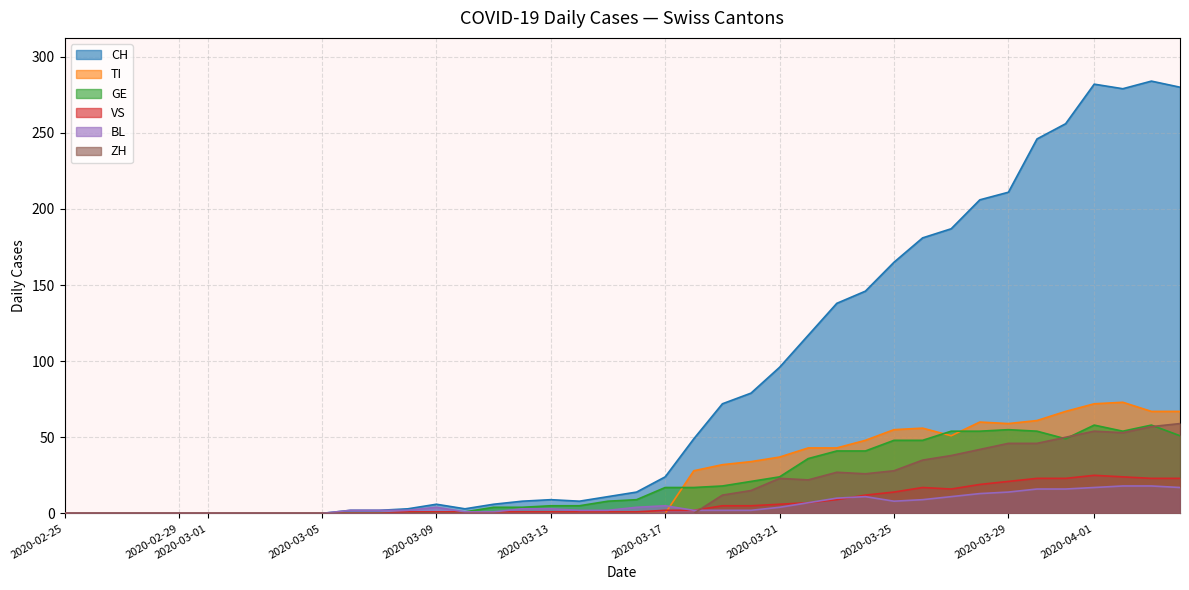

Is the value of VS at 2020-03-08 greater than the value of CH at 2020-04-21?

No